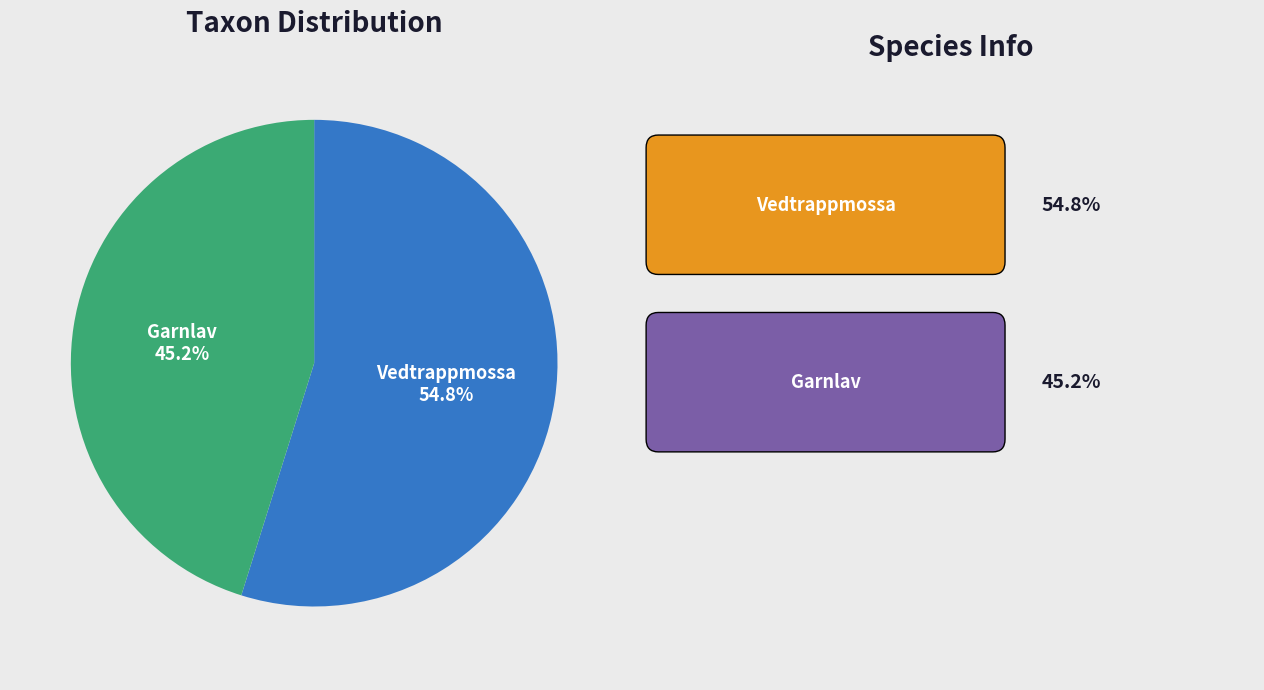

Is there any slice that represents more than half of the pie?

Yes